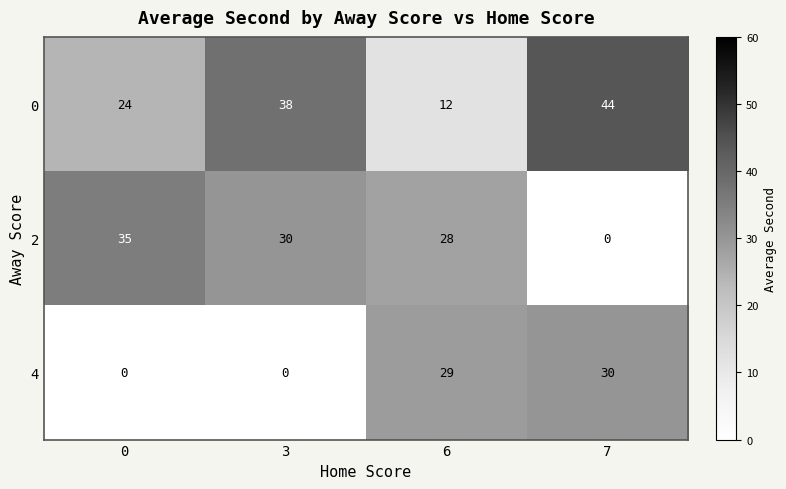

Rank the series at 6 from lowest to highest value.

0, 2, 4